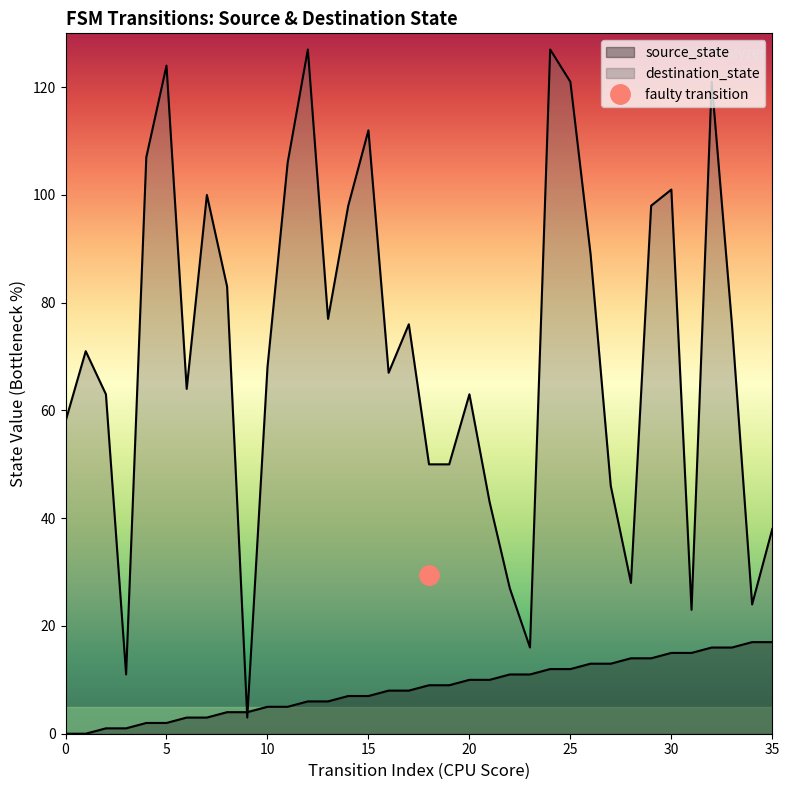

At how many categories does at least one series exceed 41?

28